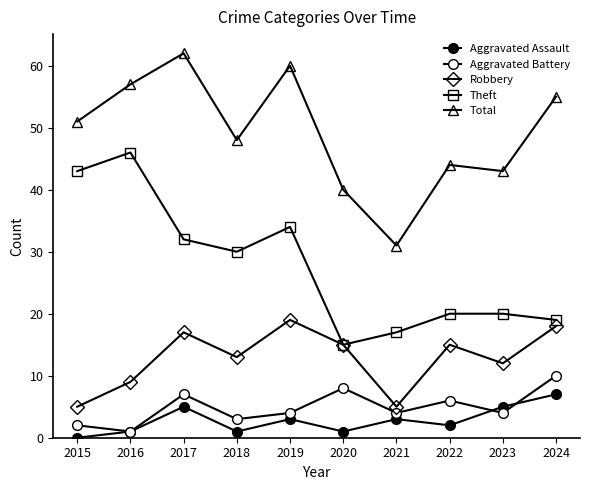

True or false: Aggravated Assault and Total cross at least once.

False